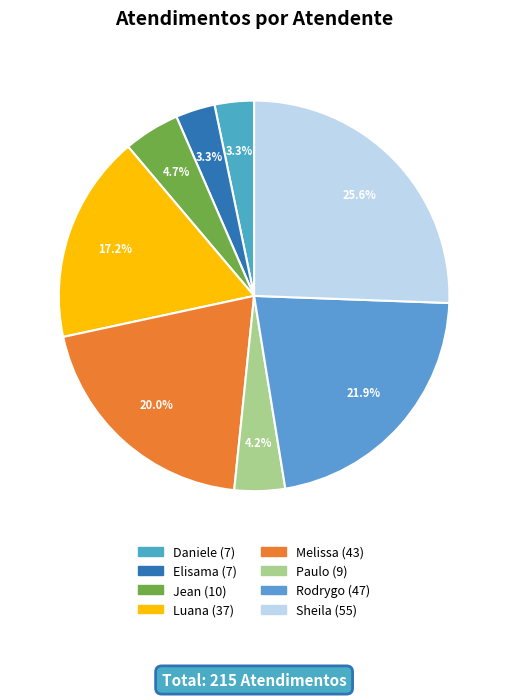

Does any single category account for the majority?

No